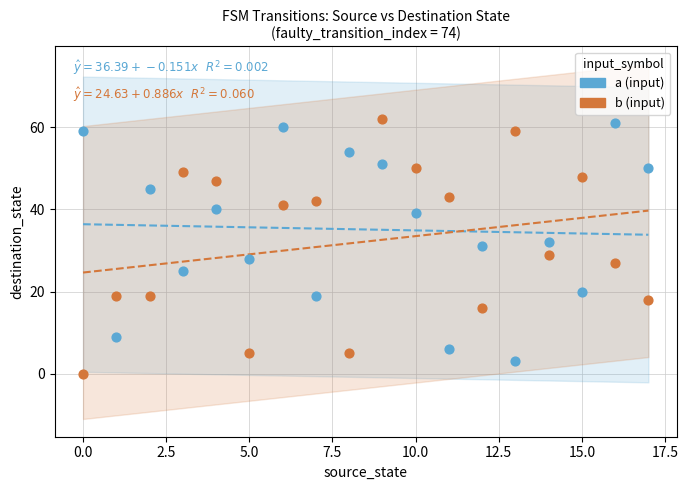

What are all the series names shown in the legend?

a (input), b (input)